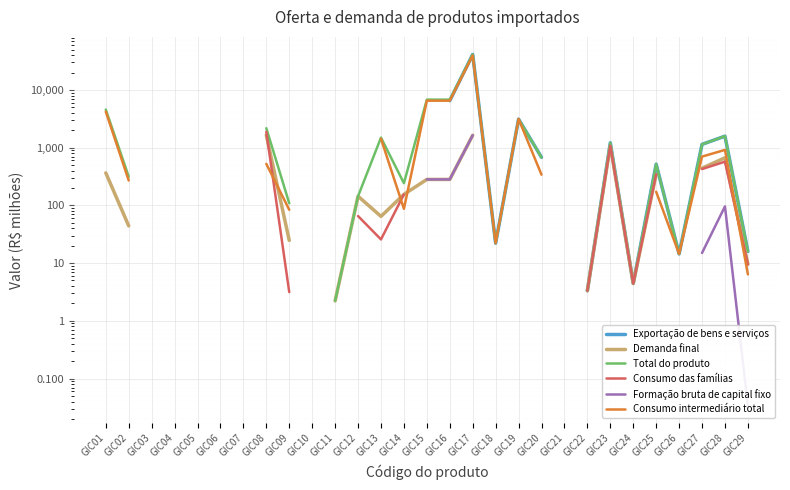

True or false: Consumo das famílias and Total do produto intersect in this chart.

False